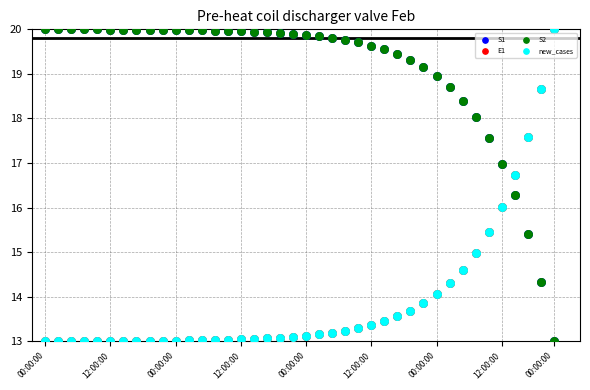

What are all the series names shown in the legend?

S1, E1, S2, new_cases